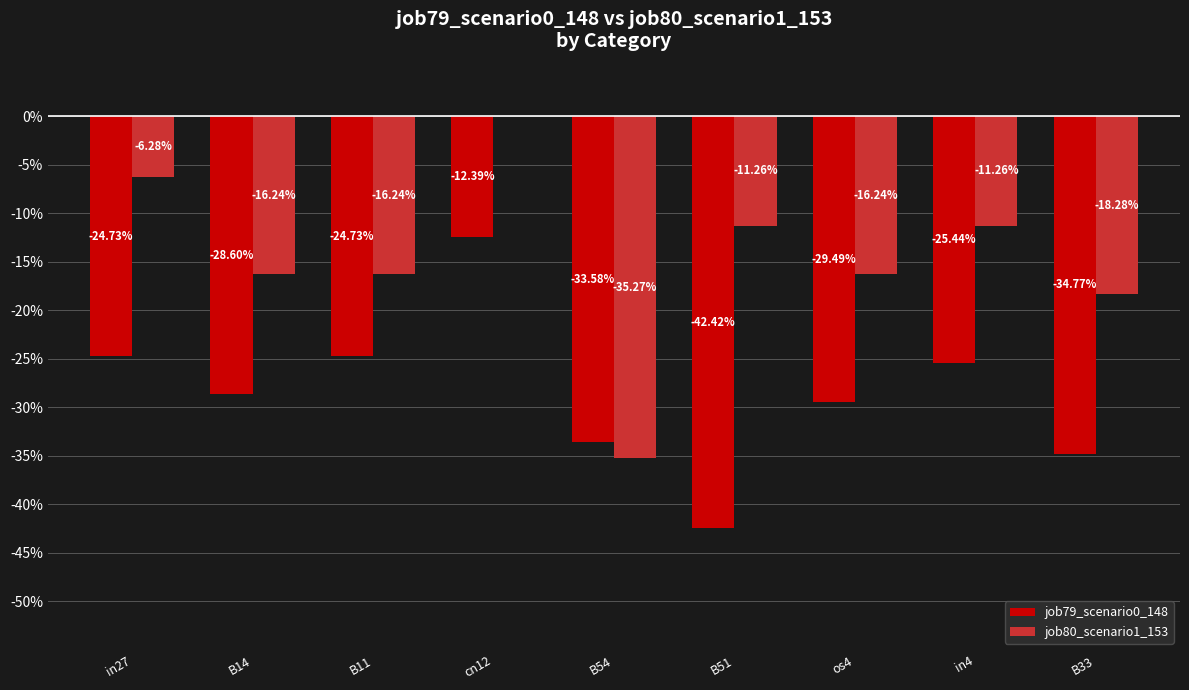

Which series has the largest range (max minus min)?

job80_scenario1_153